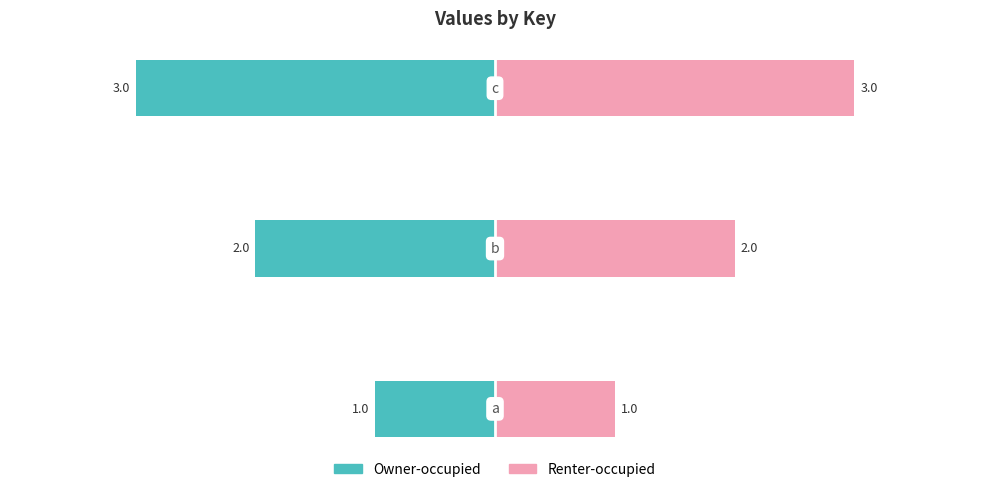

The Owner-occupied series shows -1 at 1. True or false?

False